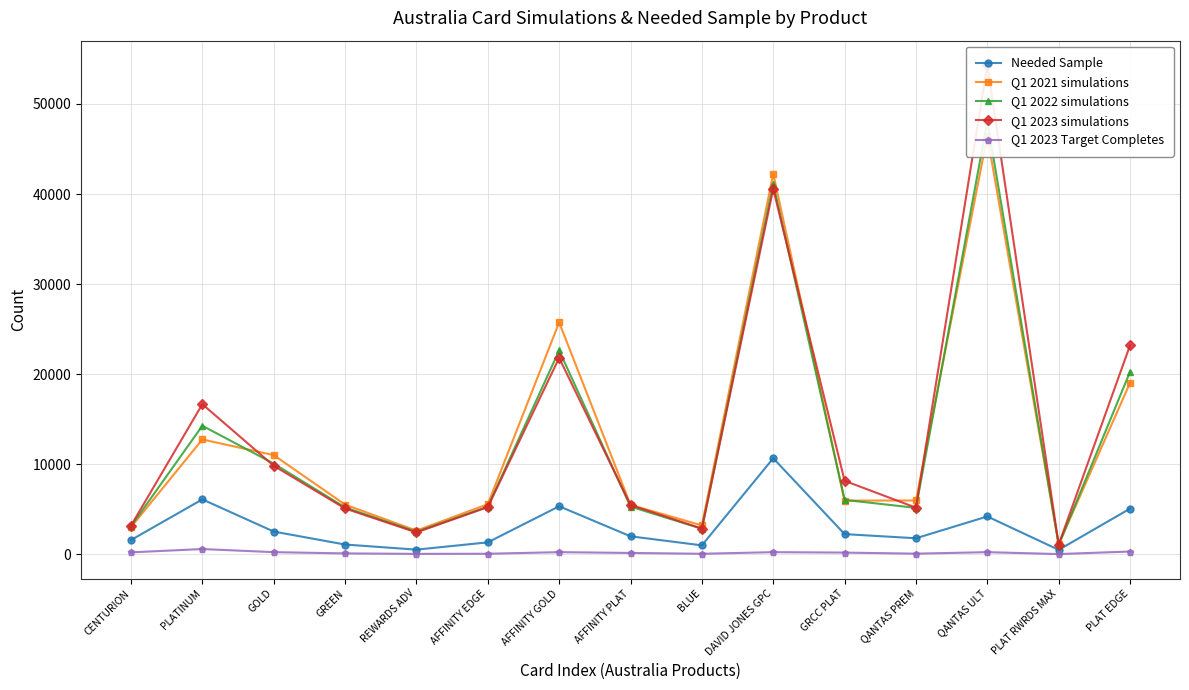

What is the spread (max minus min) of values at BLUE?

3147